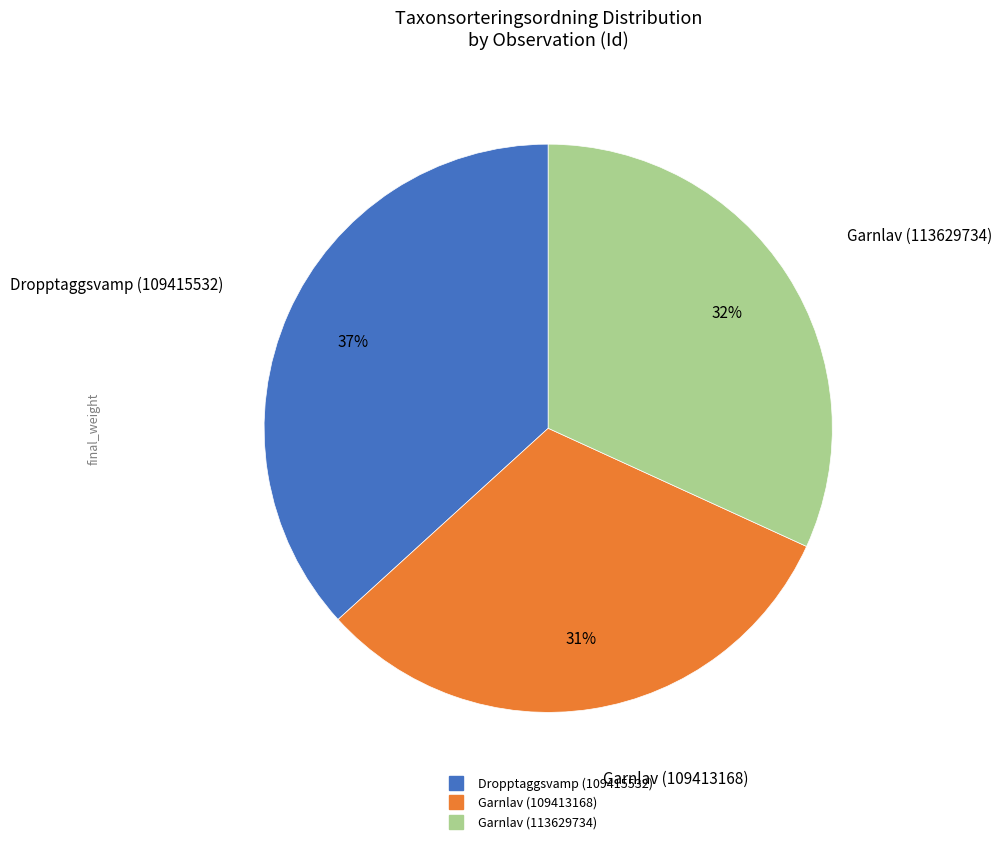

Which category has the biggest portion of the pie?

Dropptaggsvamp (109415532)